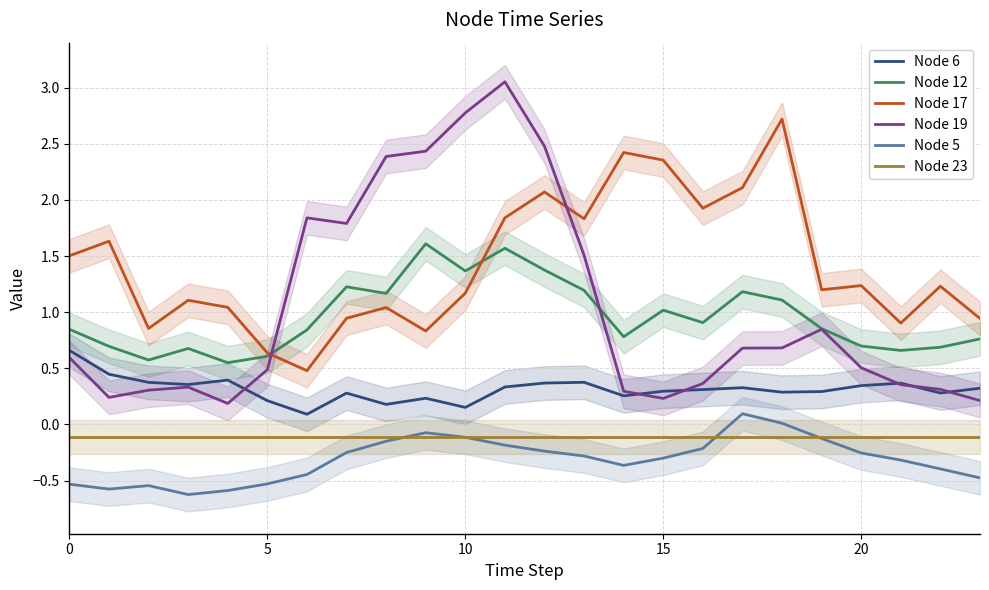

How many interior local peaks does the Node 6 series have?

6